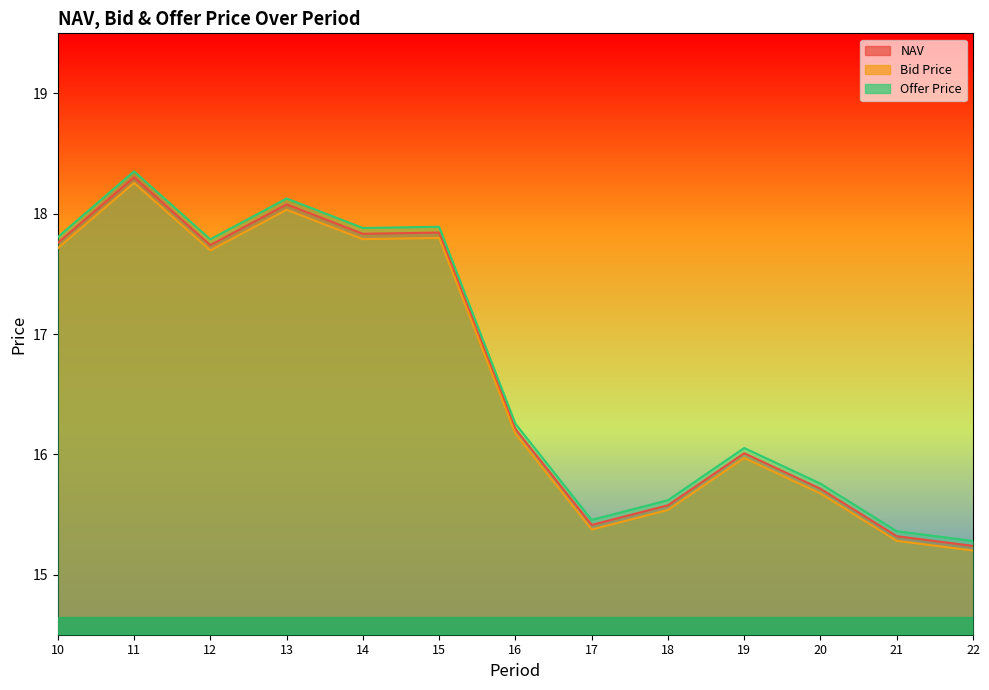

The value of Offer Price at 18 is 7.7. True or false?

False